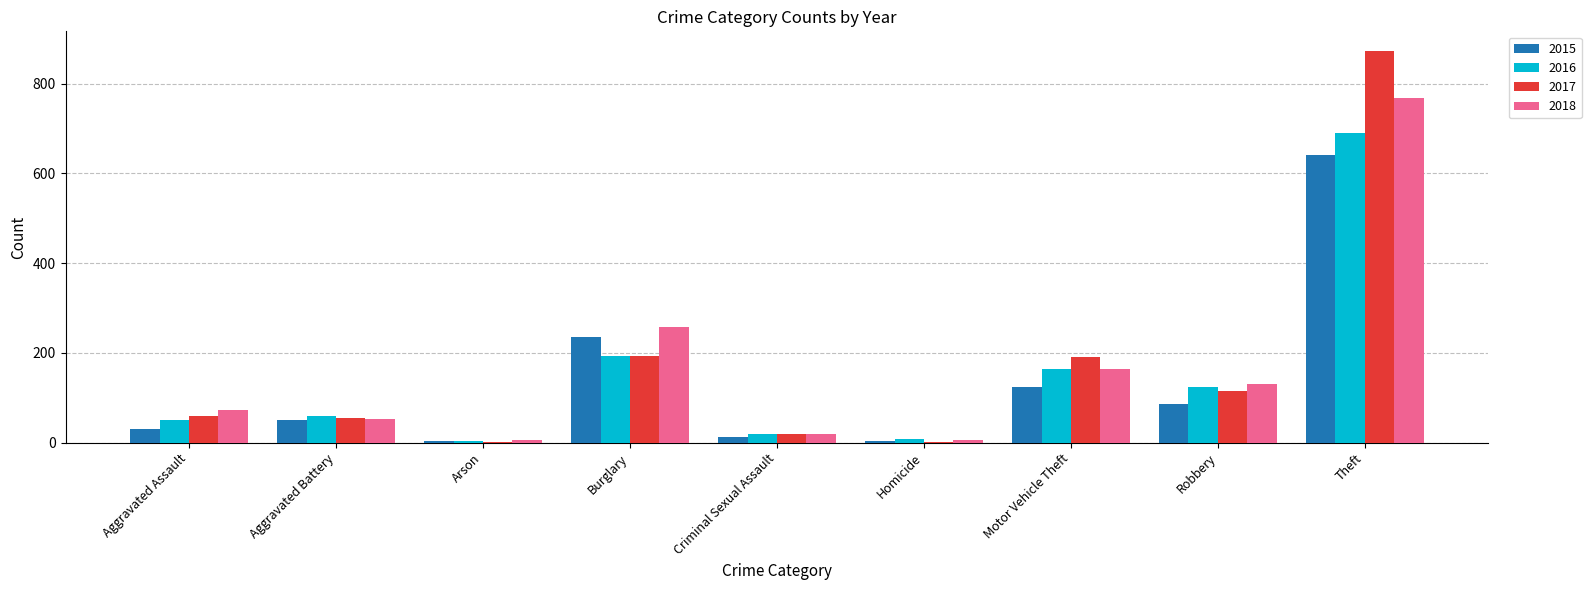

Is it true that 2018 equals 767 at Theft?

True